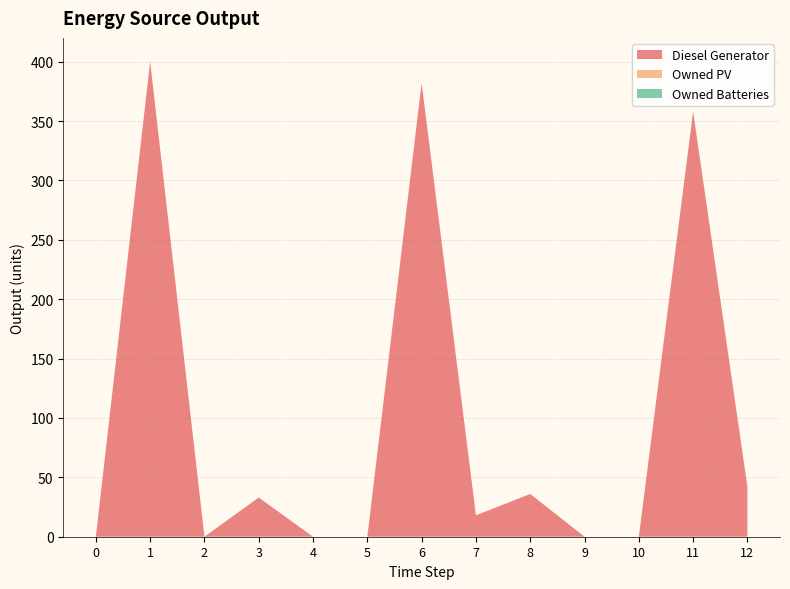

Reading left to right, what are all the values shown in this chart?

Diesel Generator: 0=0	1=400	2=0	3=33	4=0	5=0	6=382	7=18	8=36	9=0	10=0	11=358	12=42
Owned PV: 0=0	1=0	2=0	3=0	4=0	5=0	6=0	7=0	8=0	9=0	10=0	11=0	12=0
Owned Batteries: 0=0	1=0	2=0	3=0	4=0	5=0	6=0	7=0	8=0	9=0	10=0	11=0	12=0